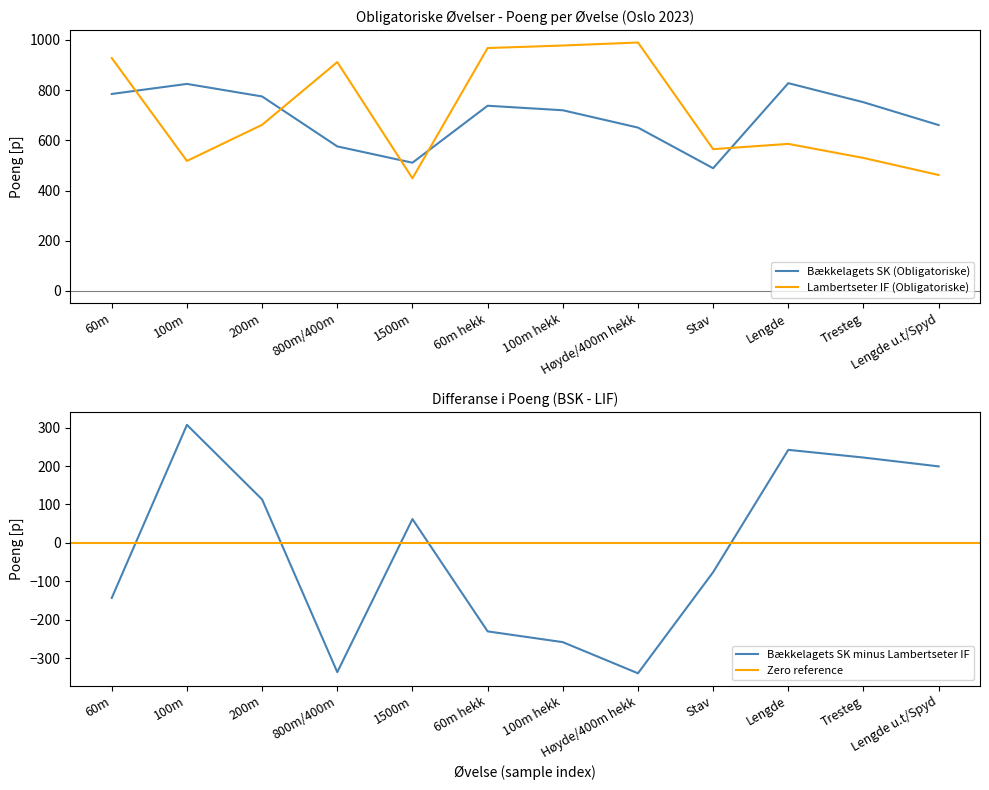

Rank the series by their average value, from highest to lowest.

Lambertseter IF (Obligatoriske), Bækkelagets SK (Obligatoriske)